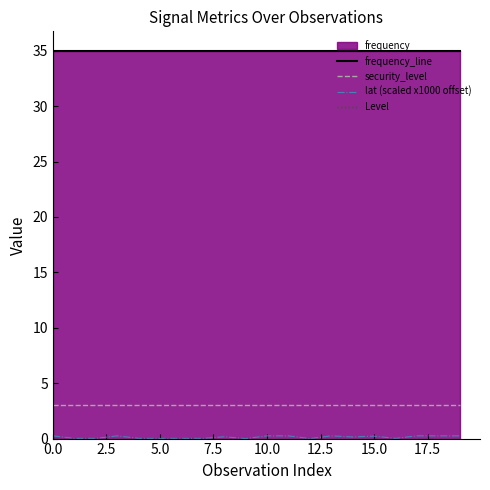

What is the minimum value for security_level?

3.0